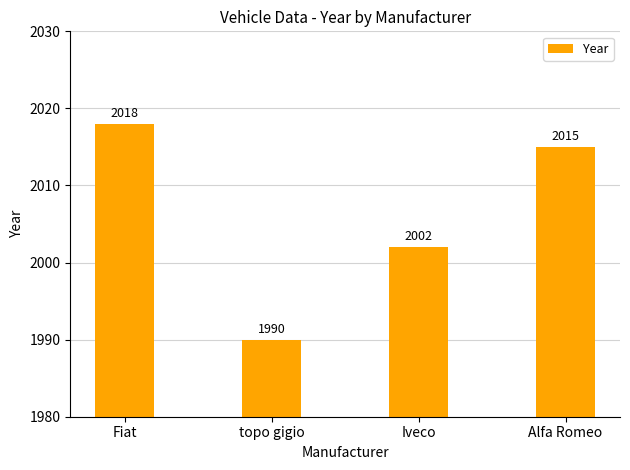

The value at topo gigio is 499. True or false?

False